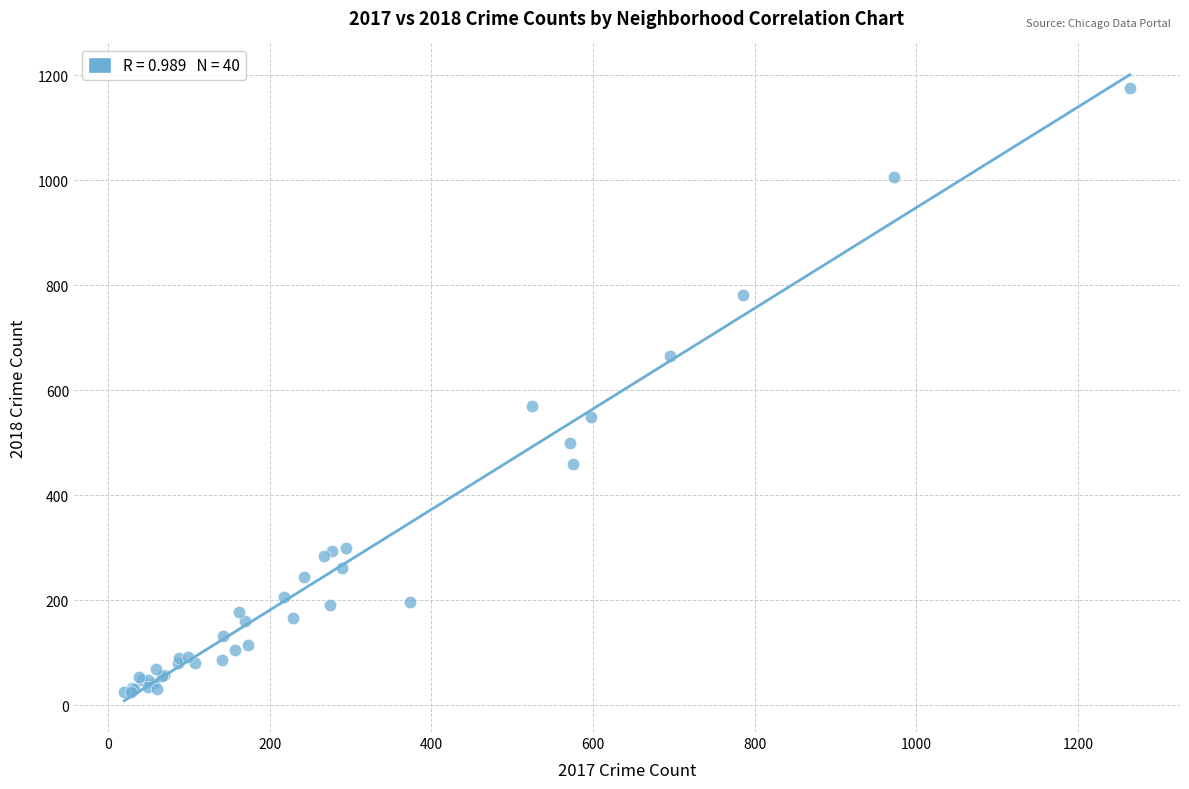

What Y value in the scatter plot is closest to 600?

570